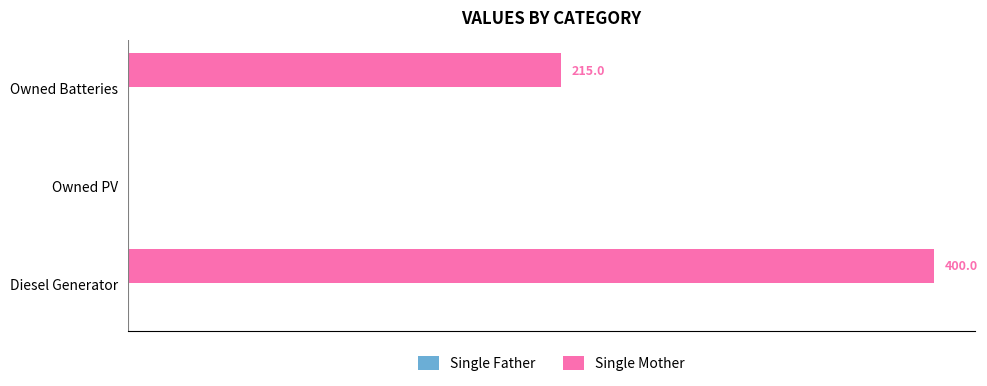

Which has a higher value, Owned PV or Owned Batteries?

Owned Batteries